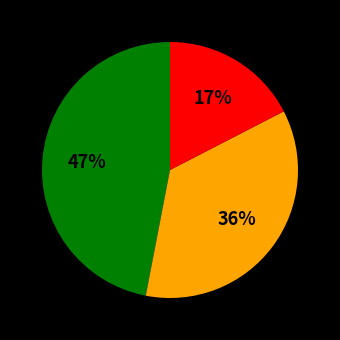

How many slices are in this pie chart?

3